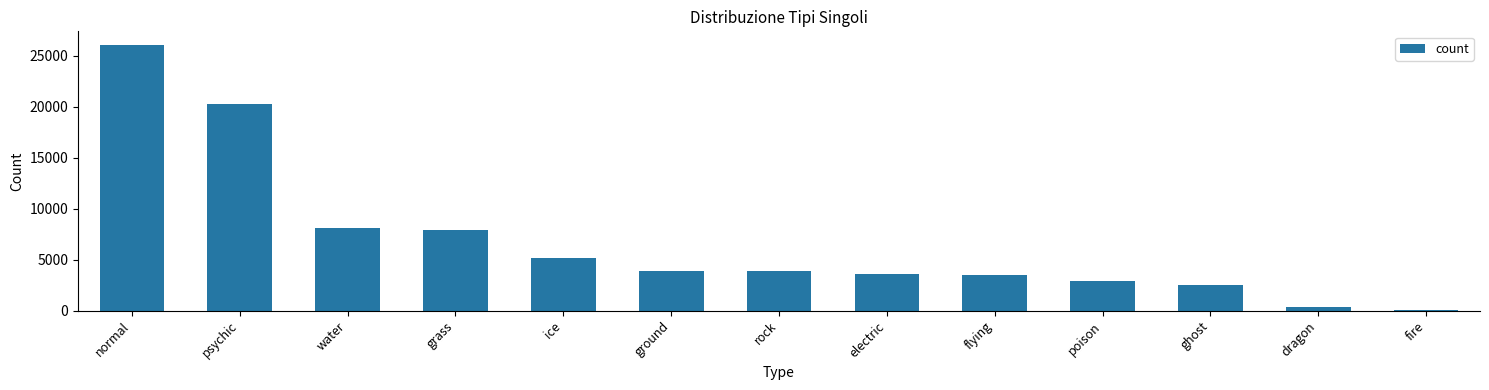

How many bars are there in total?

13